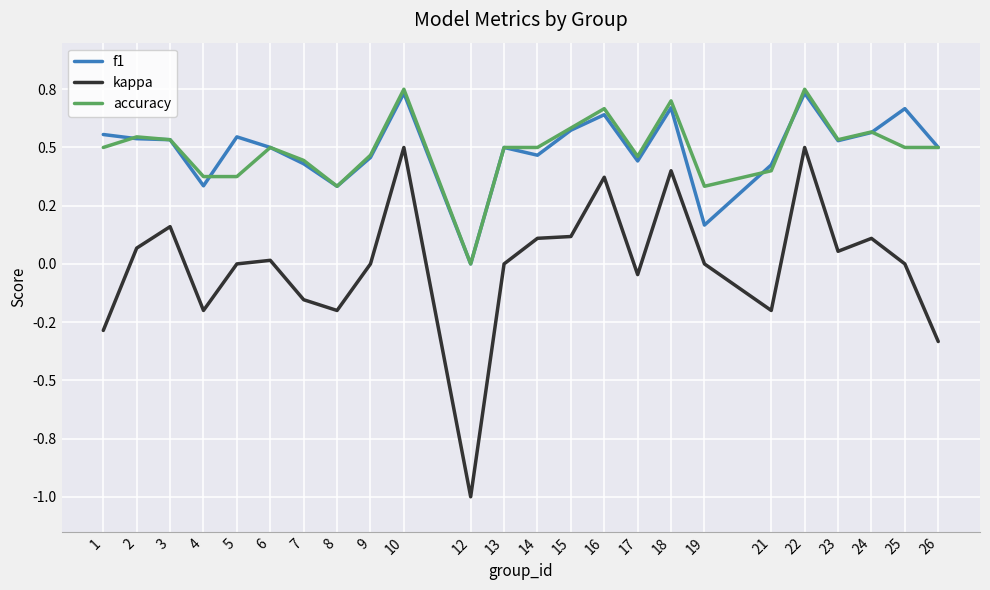

Is this an area chart (filled region under the line)?

No